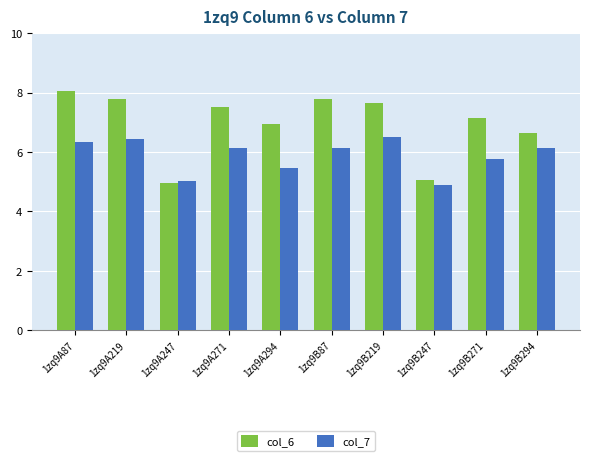

List the series in order of their overall mean, highest first.

col_6, col_7